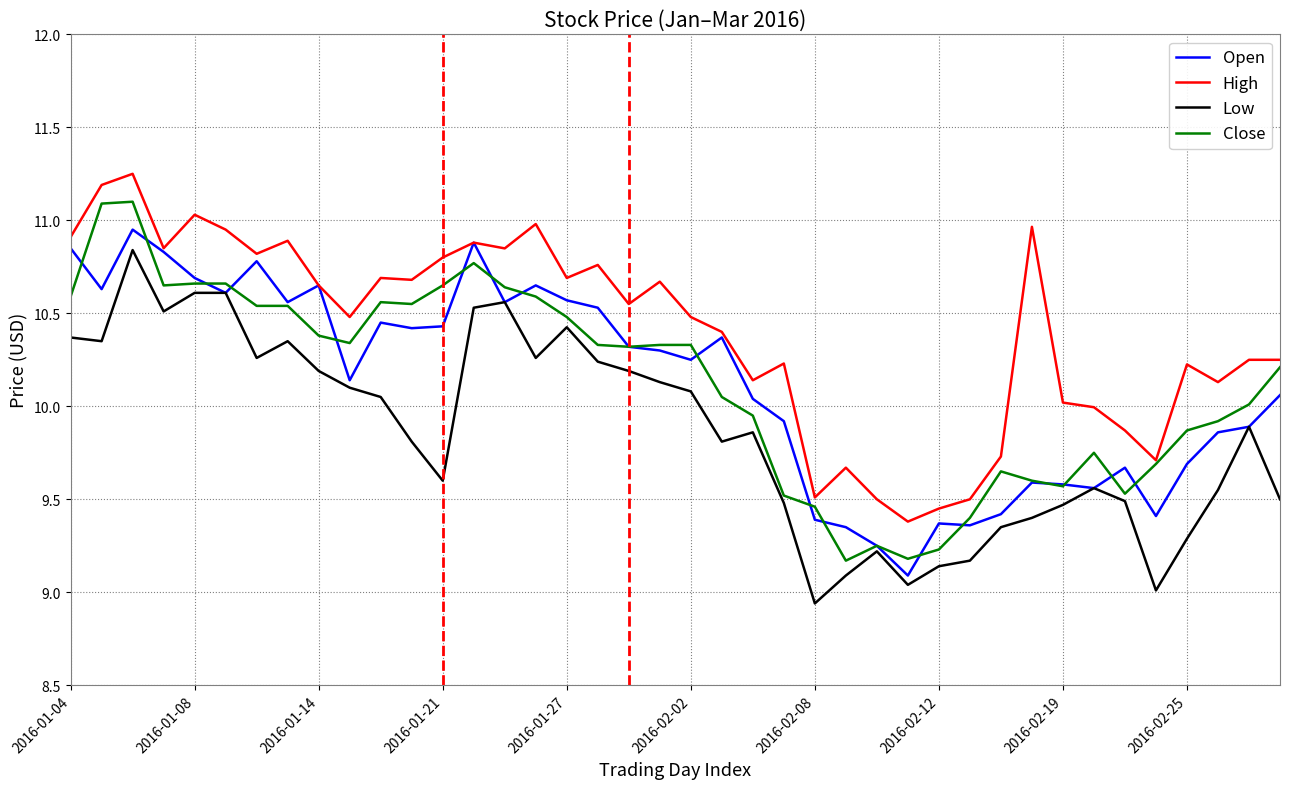

How many values in the Open series exceed 10?

24